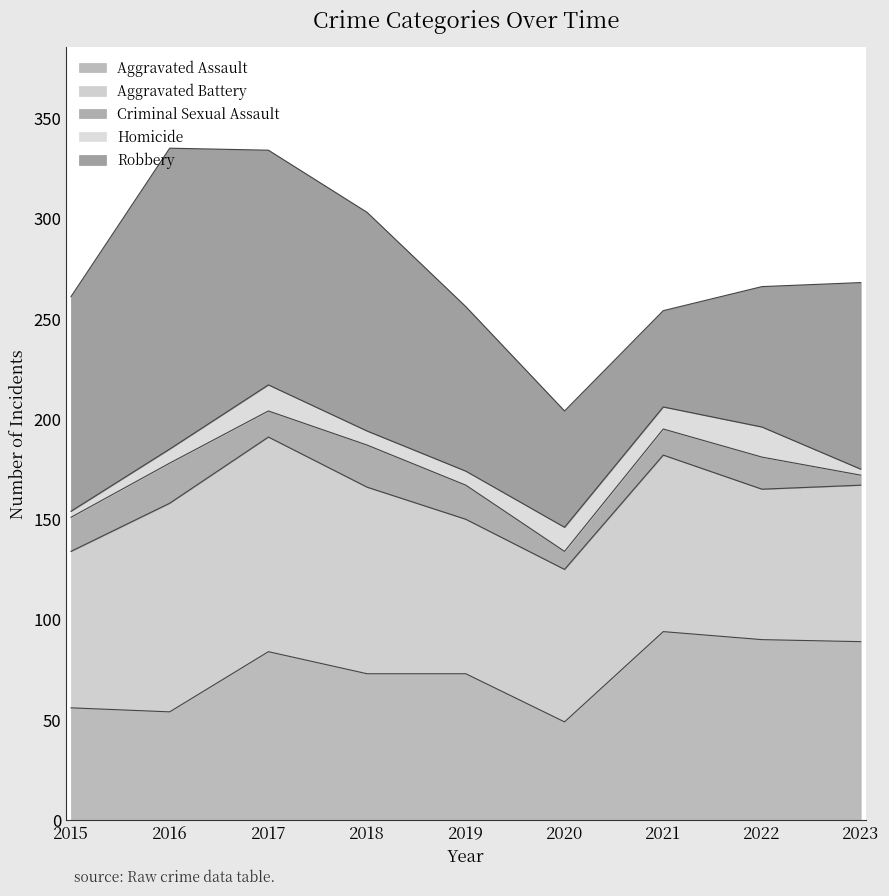

What is the total value across all series at 2016?

335